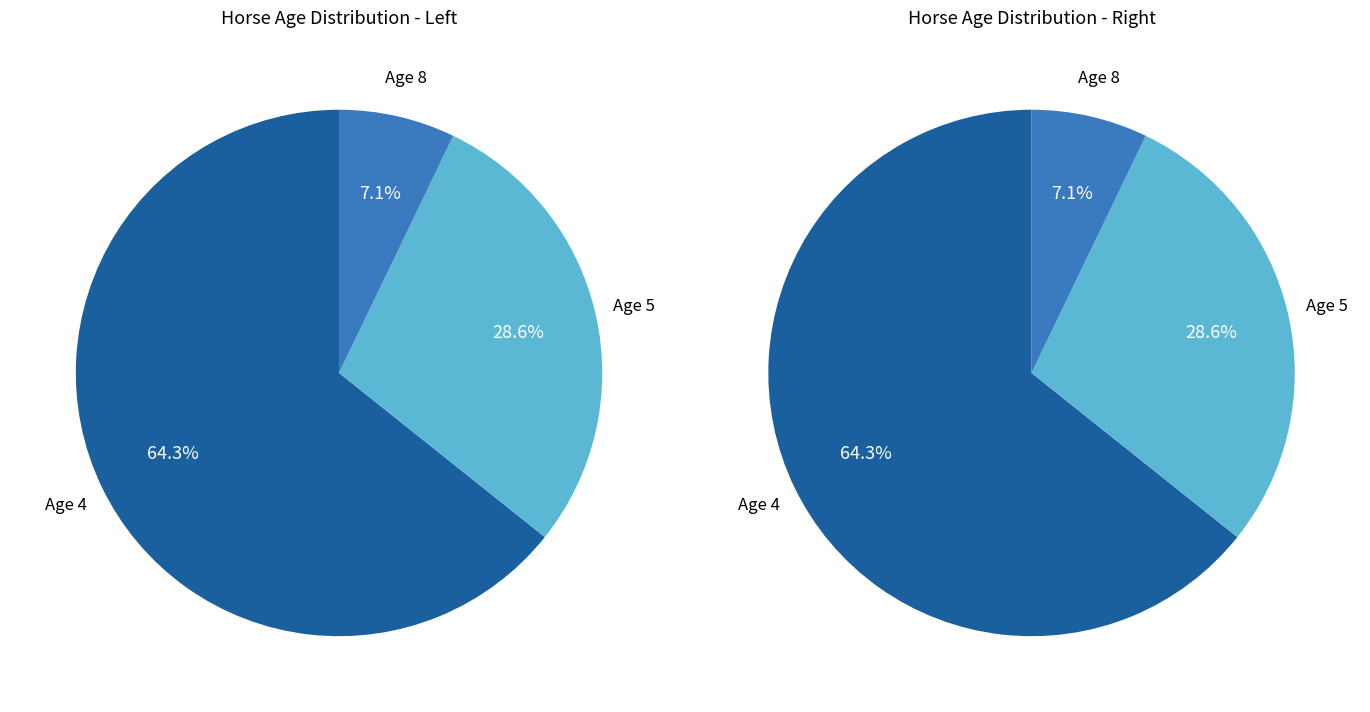

Rank the categories by value from lowest to highest.

Age 8, Age 5, Age 4